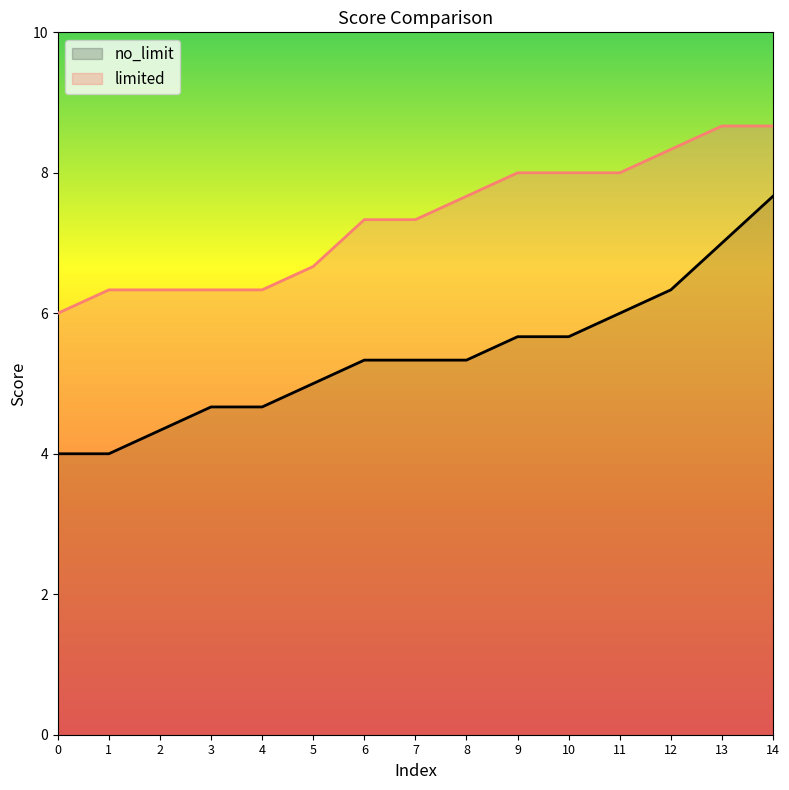

True or false: no_limit and limited cross at least once.

False